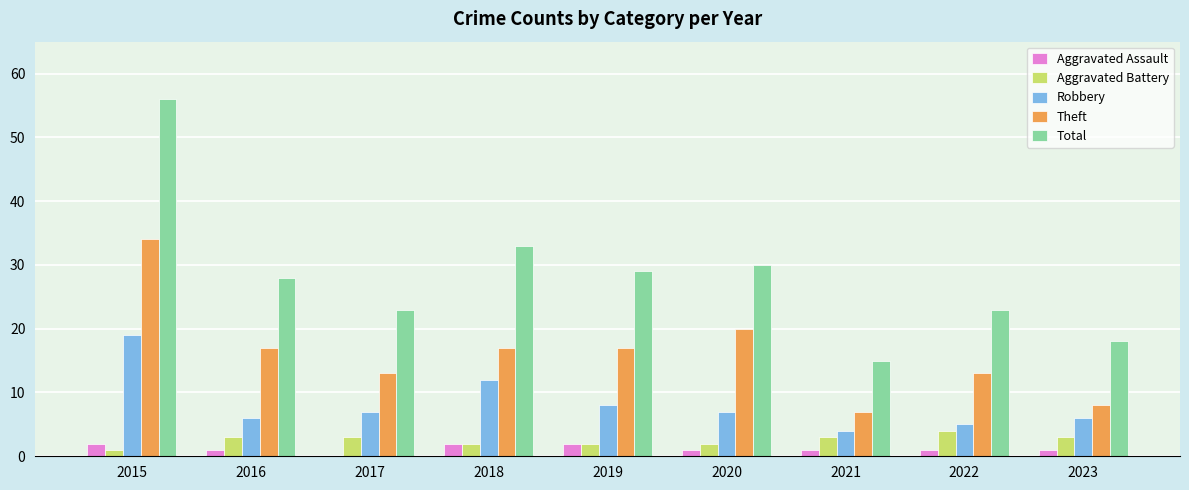

Reading right to left, list all the values displayed in this chart.

Aggravated Assault: 1	1	1	1	2	2	0	1	2
Aggravated Battery: 3	4	3	2	2	2	3	3	1
Robbery: 6	5	4	7	8	12	7	6	19
Theft: 8	13	7	20	17	17	13	17	34
Total: 18	23	15	30	29	33	23	28	56